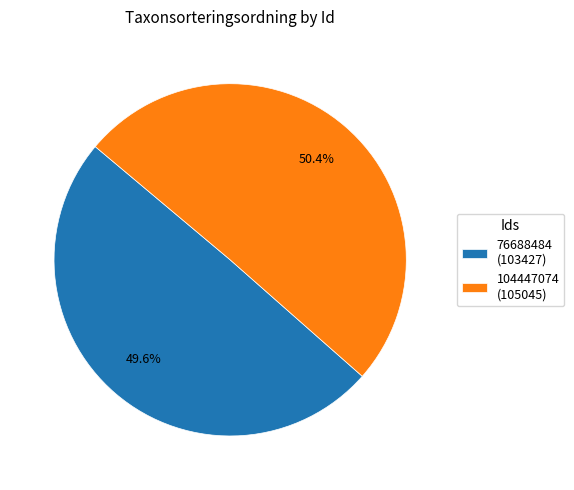

Which has a higher value, 104447074 or 76688484?

104447074